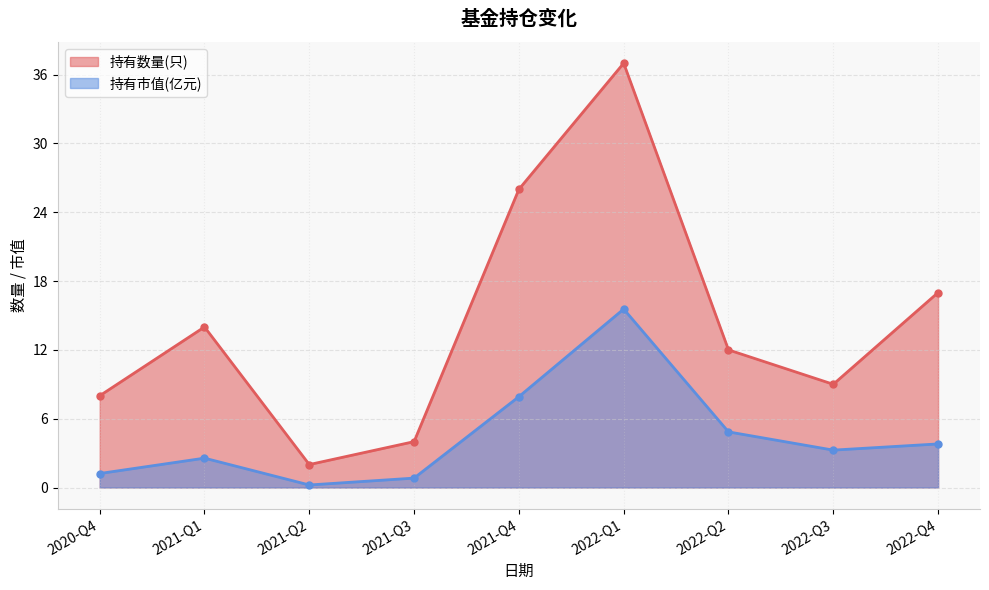

True or false: 持有数量(只) has a value of 9.0 at 2022-Q3.

True